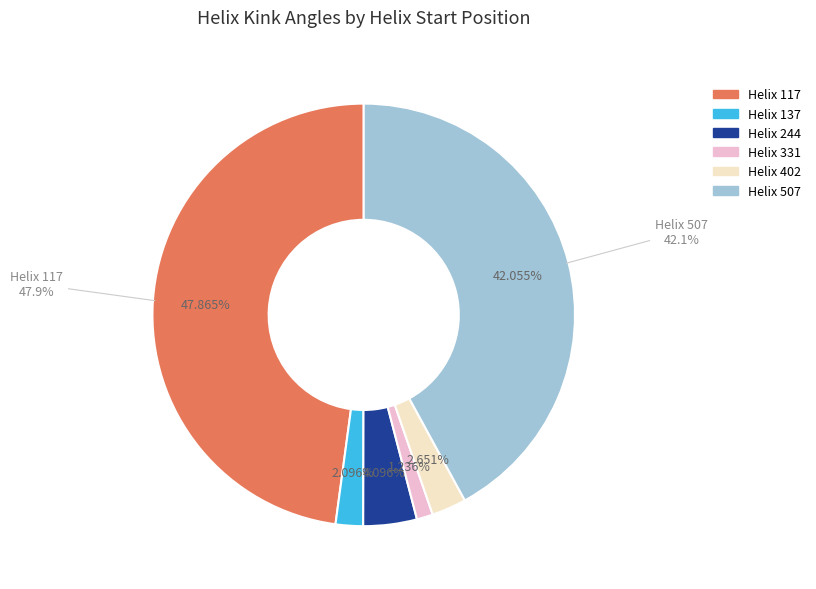

True or false: 244 accounts for 1% of the total.

False